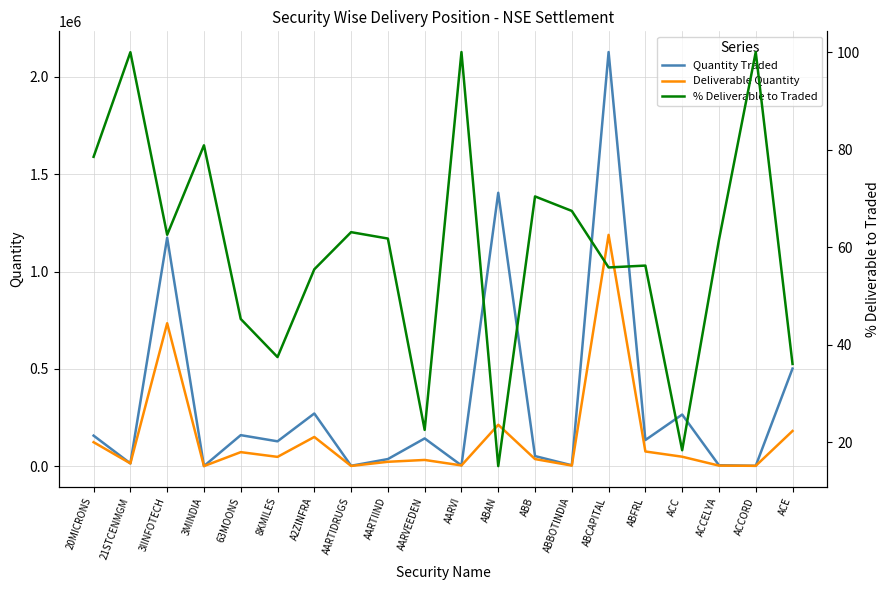

True or false: % Deliverable to Traded and Quantity Traded intersect in this chart.

False